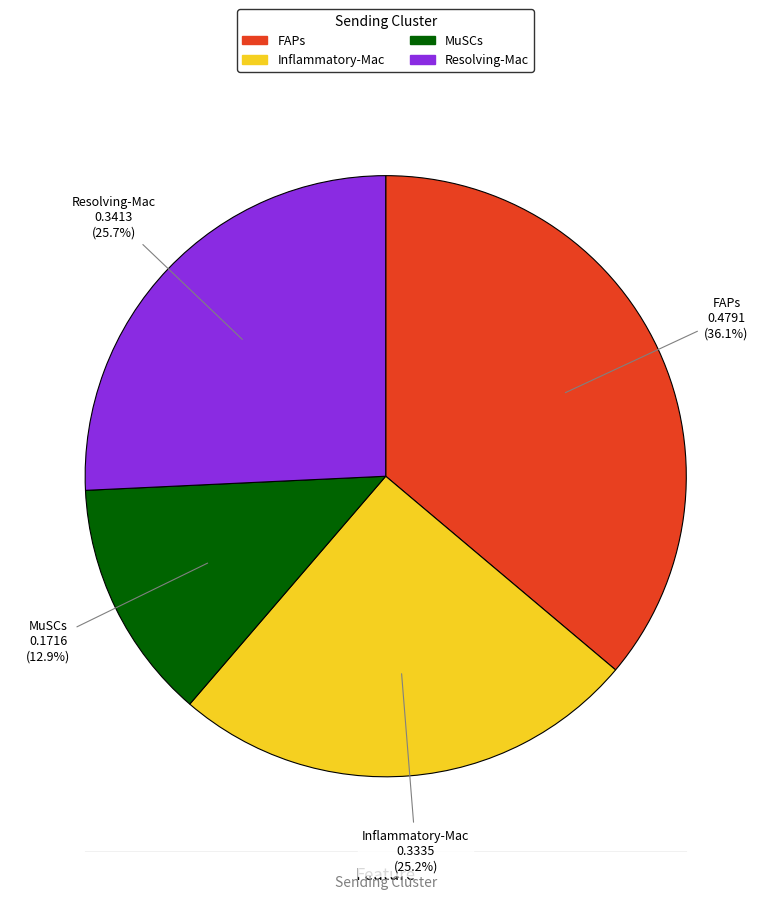

What percentage is the FAPs slice, to the nearest percent?

36%